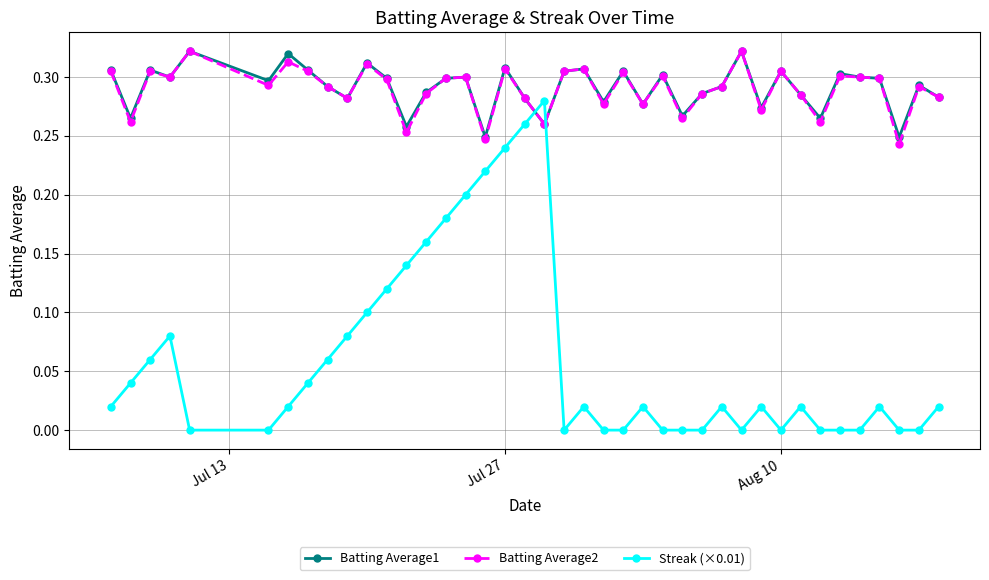

True or false: Batting Average2 and Streak (×0.01) intersect in this chart.

True